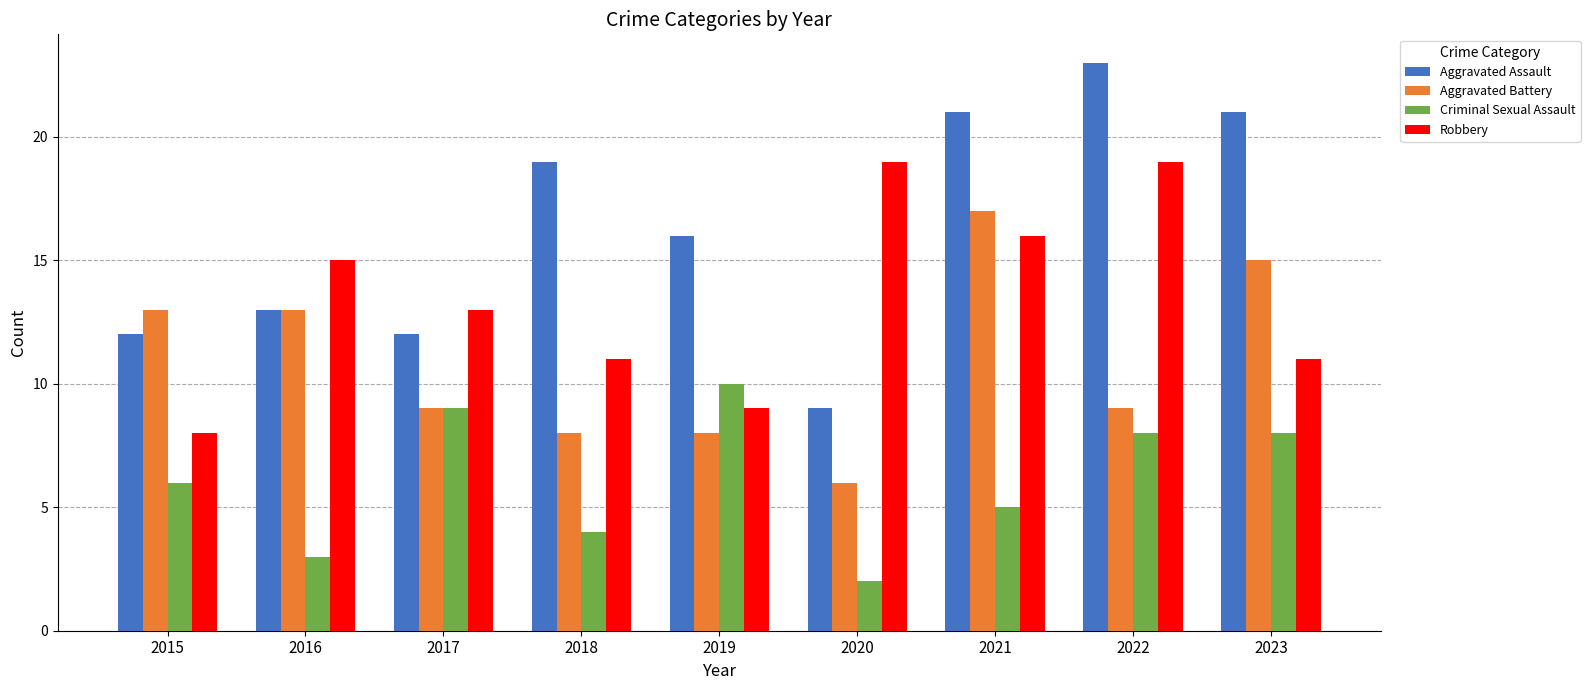

What is the approximate value of Aggravated Assault at 2022?

23